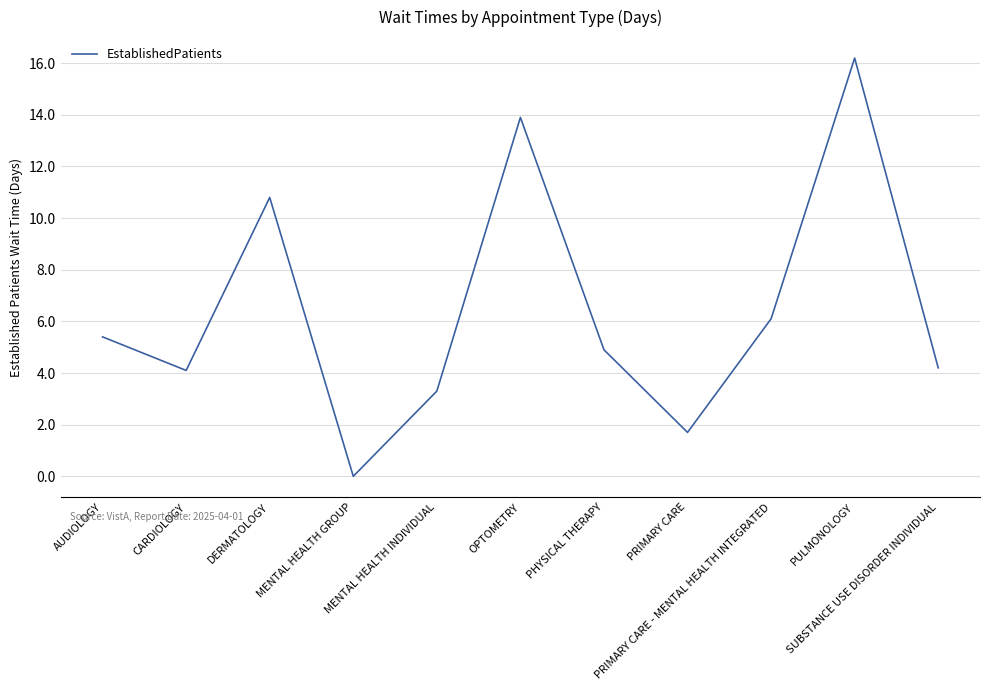

What is the maximum value shown in the chart?

16.2